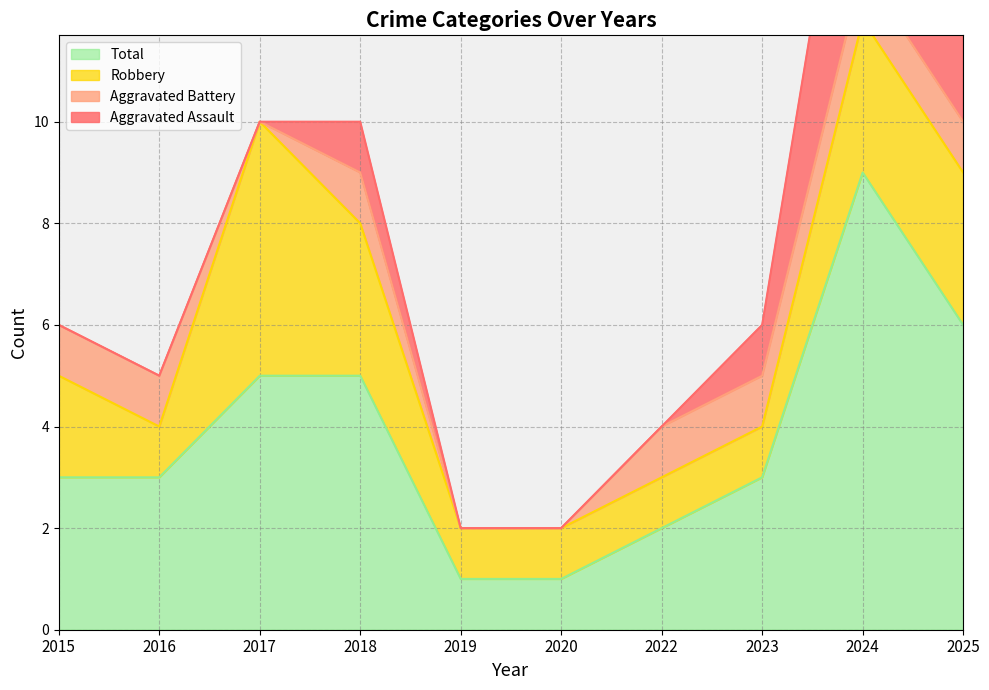

What is the average value of the Robbery series?

2